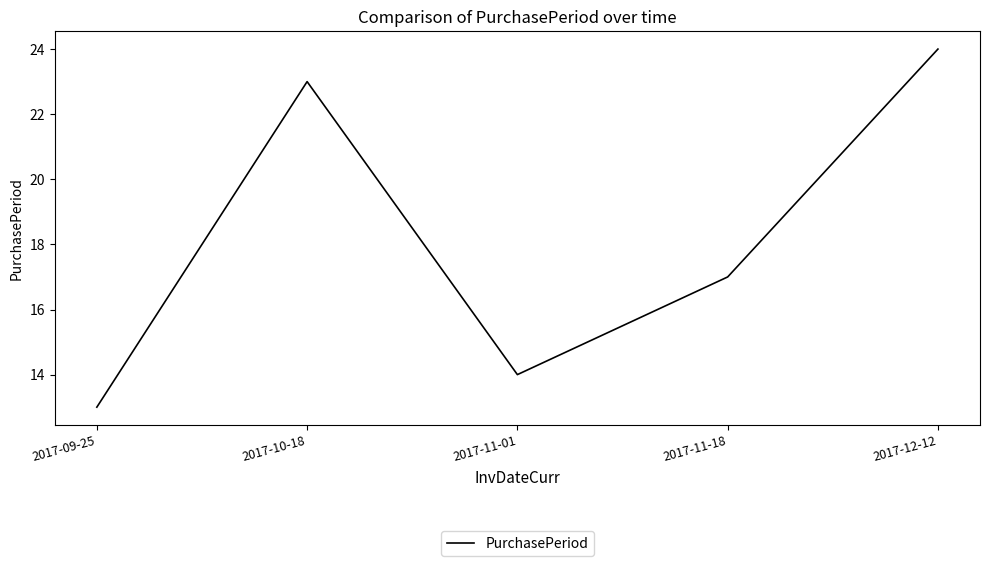

List the labels in order of value, largest first.

2017-12-12, 2017-10-18, 2017-11-18, 2017-11-01, 2017-09-25